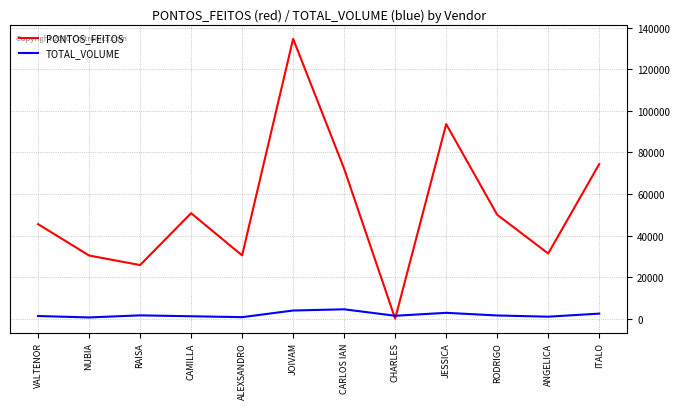

Where is PONTOS_FEITOS nearest to the value 67337?

CARLOS IAN